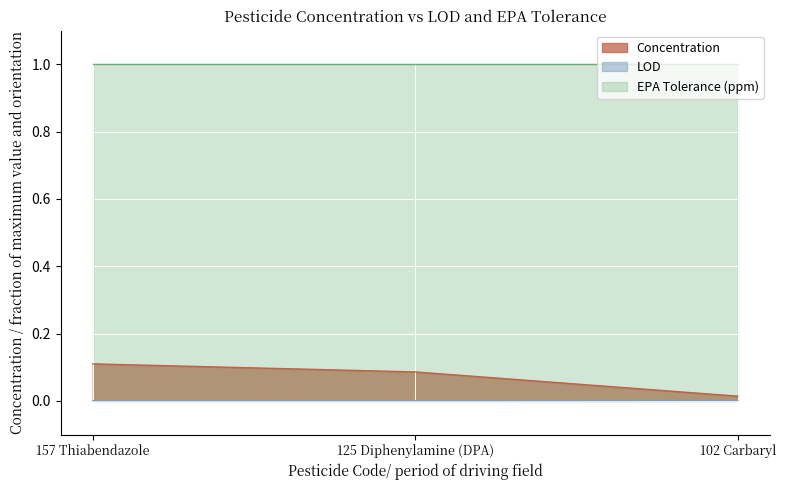

What is the sum of the Concentration values at 125 Diphenylamine (DPA) and 157 Thiabendazole?

0.2